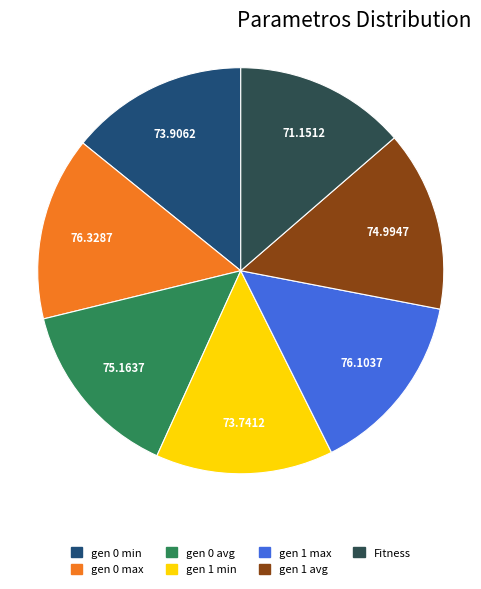

True or false: gen 0 max accounts for 7% of the total.

False